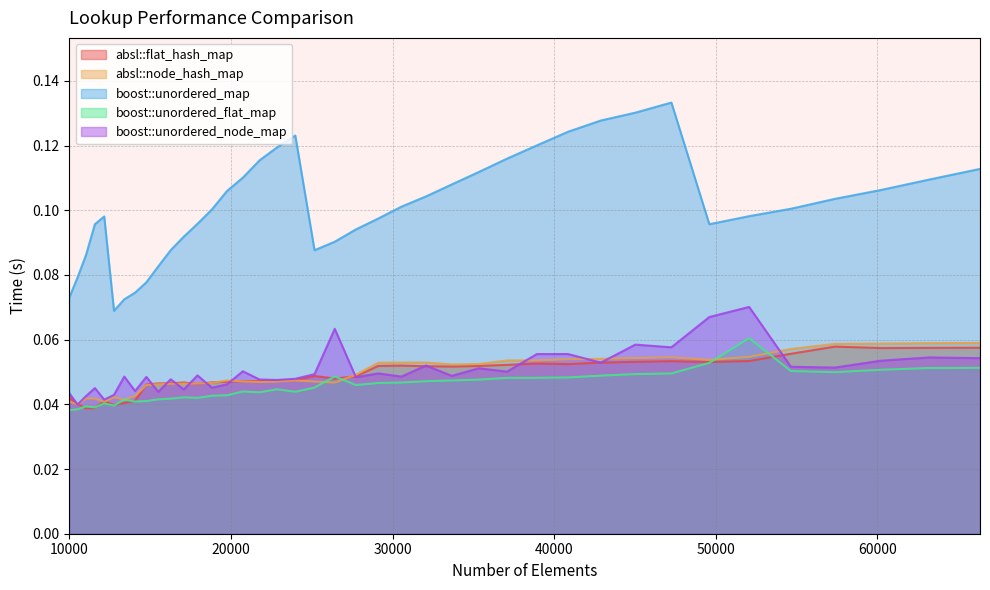

True or false: boost::unordered_map and absl::flat_hash_map intersect in this chart.

False